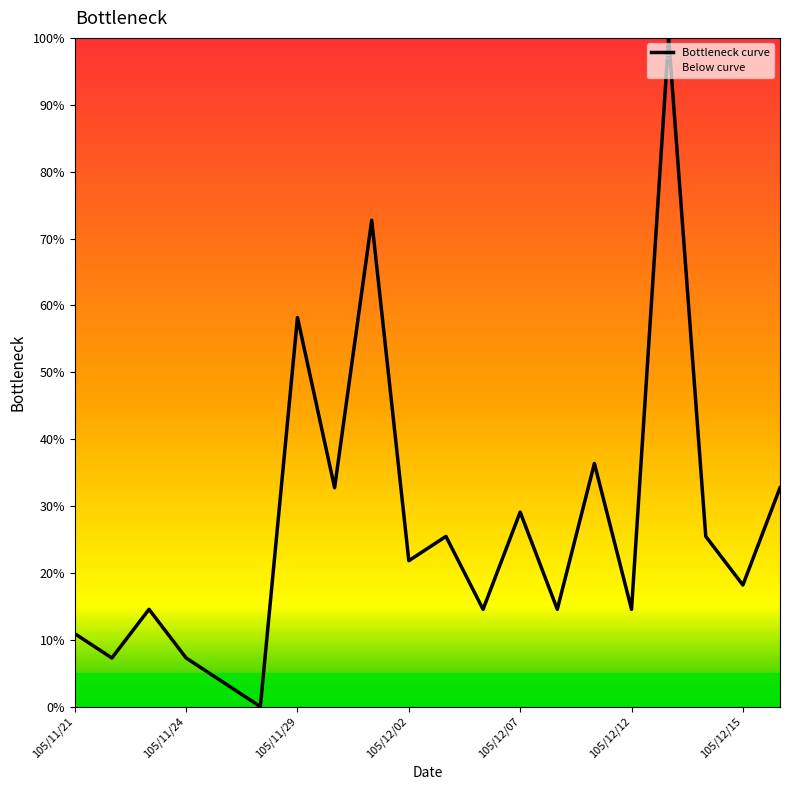

Between 10 and 7, which is larger?

7